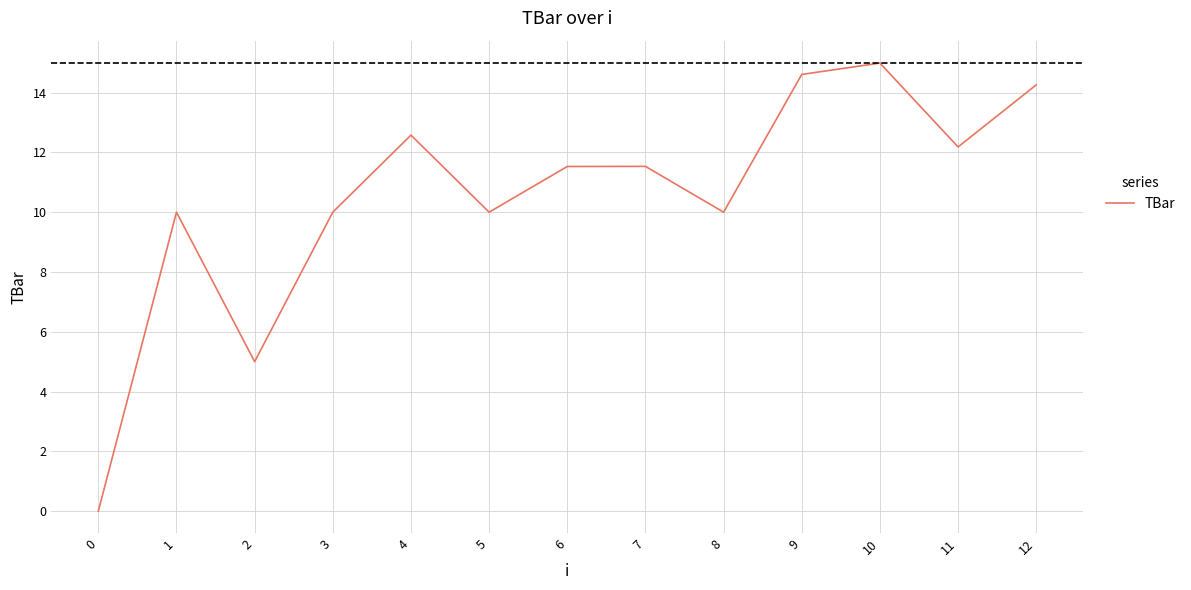

How many lines are shown in the chart?

1